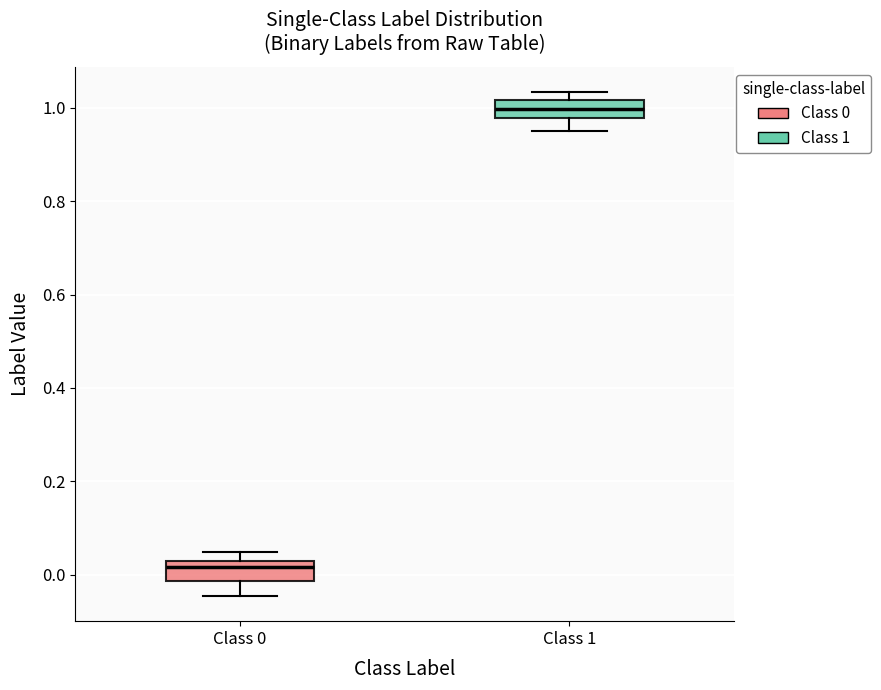

Reading left to right, read every box against the y-axis: the position of its median line, the range the box covers, and the ends of its whiskers. The values are not printed on the chart, so give them approximately, as read against the axis.

Class 0: median 0.02 (just below the box's upper edge), box -0.02 to 0.02, whiskers -0.04 to 0.04
Class 1: median 1.00, box 0.98 to 1.02, whiskers 0.96 to 1.04